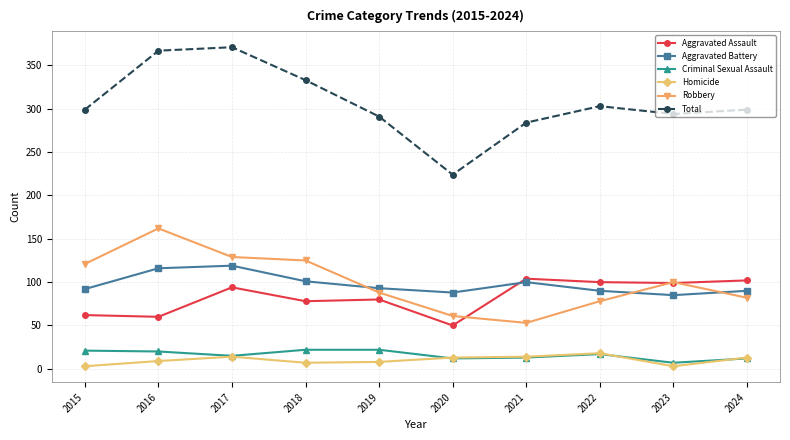

Where is the first local minimum for Total?

2020